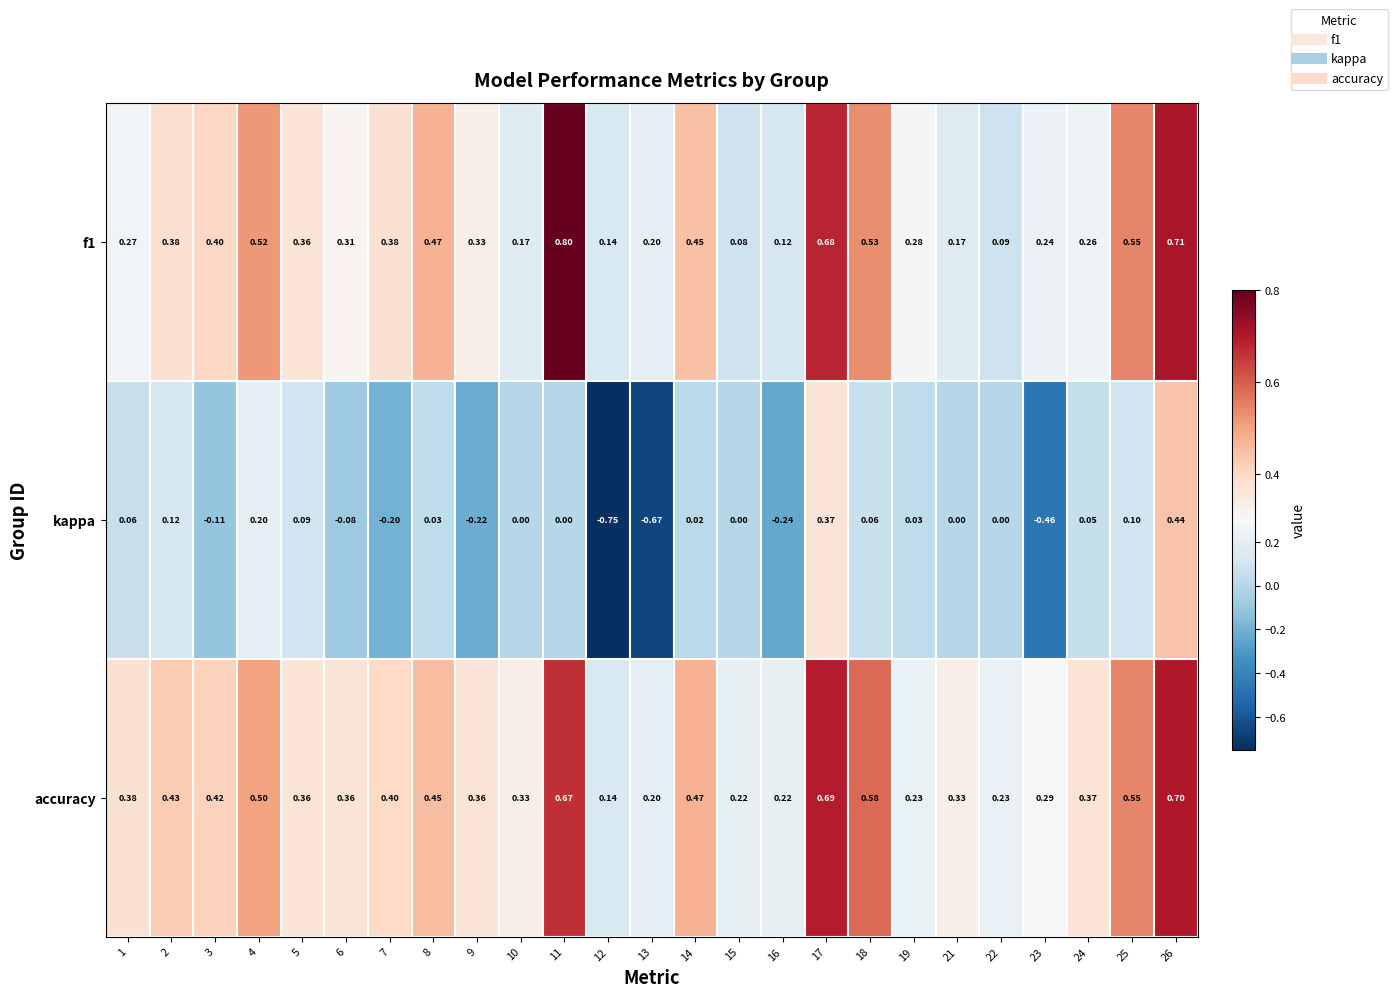

Which series has the largest total across all categories?

accuracy